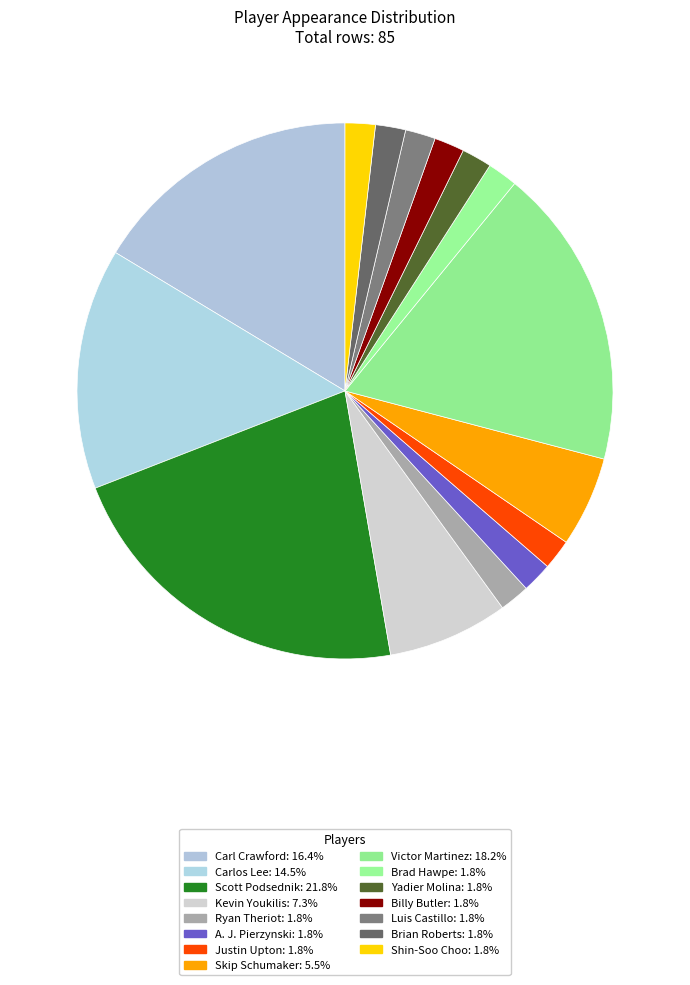

Which category has the biggest portion of the pie?

Scott Podsednik